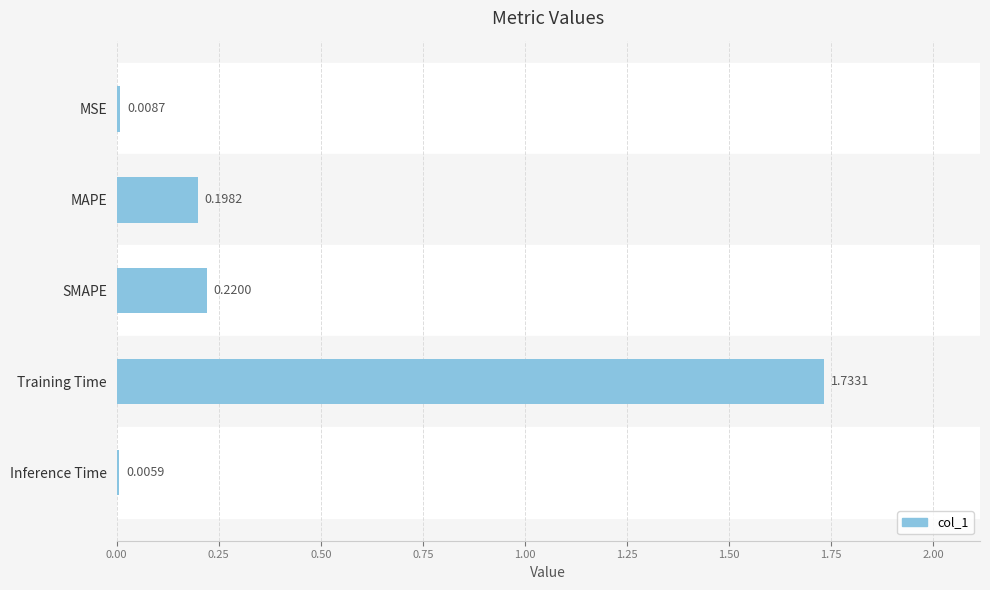

What is the sum of all values?

2.2